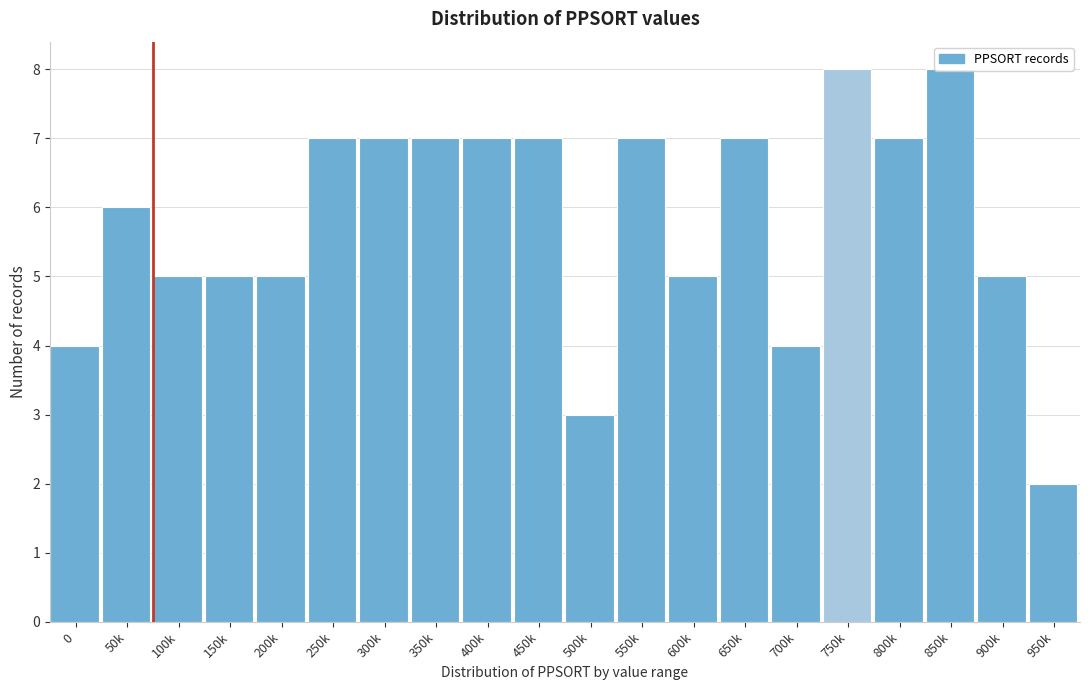

What is the label of the 14th bar from the left?

650k